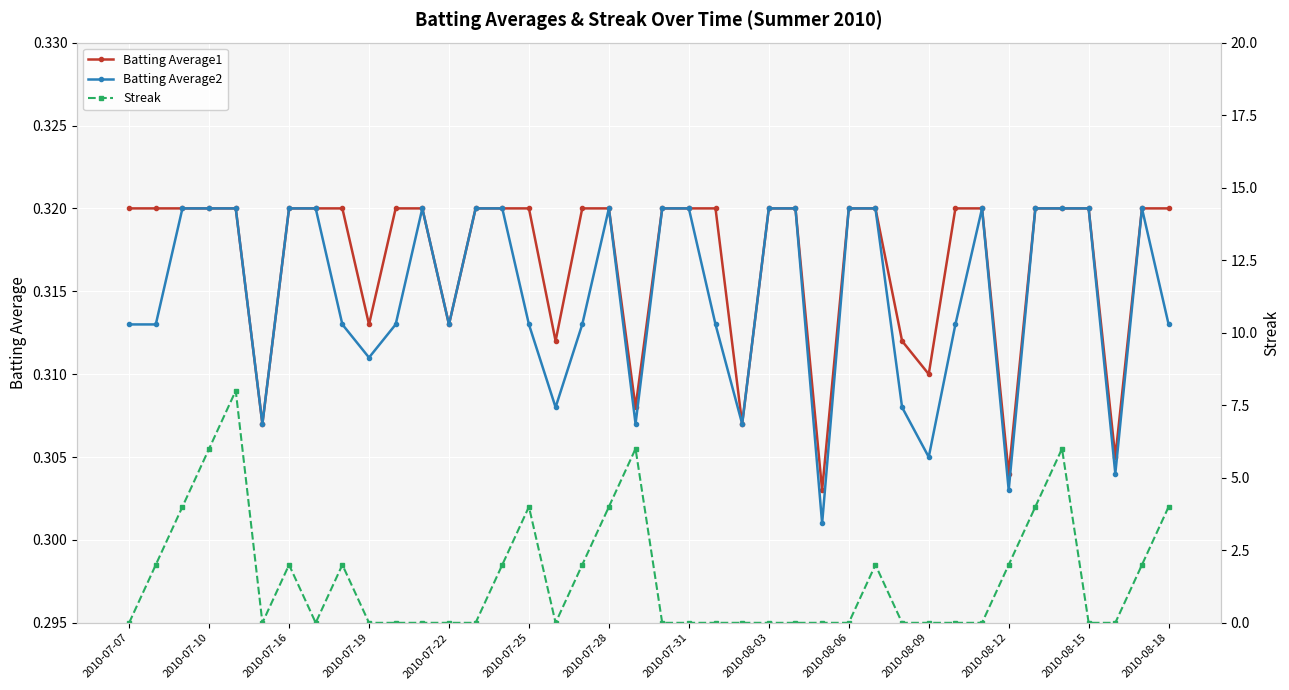

Count the Batting Average2 values in the range 0 to 1.

40